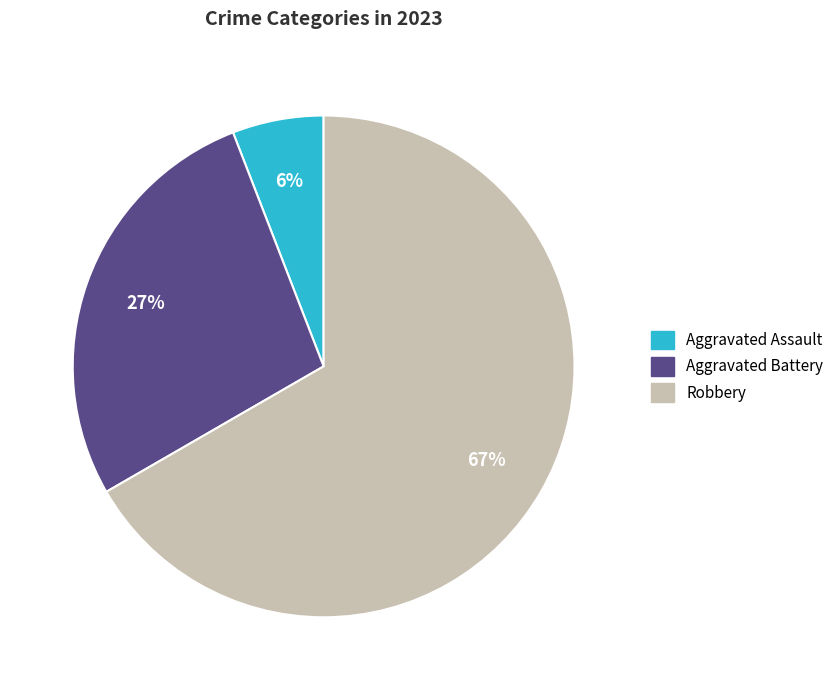

Which slice is the smallest?

Aggravated Assault